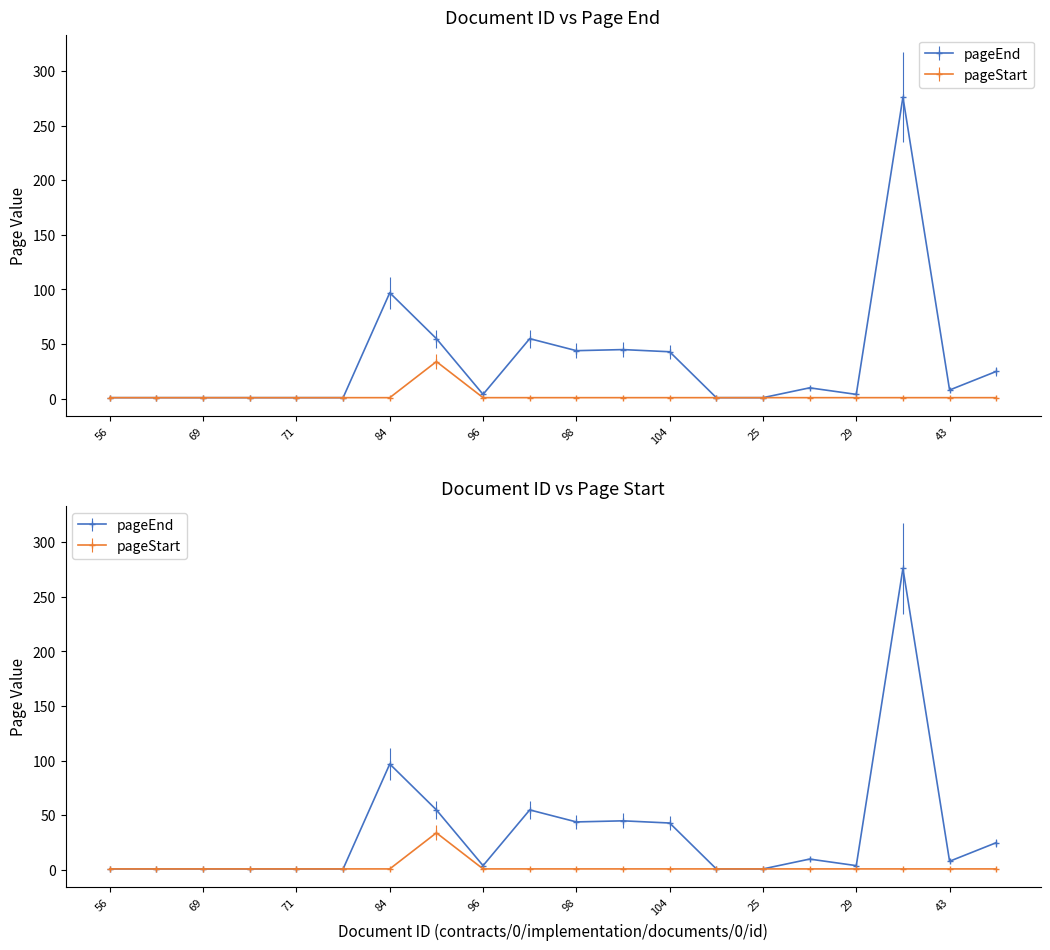

Where is the first local maximum for pageEnd?

84